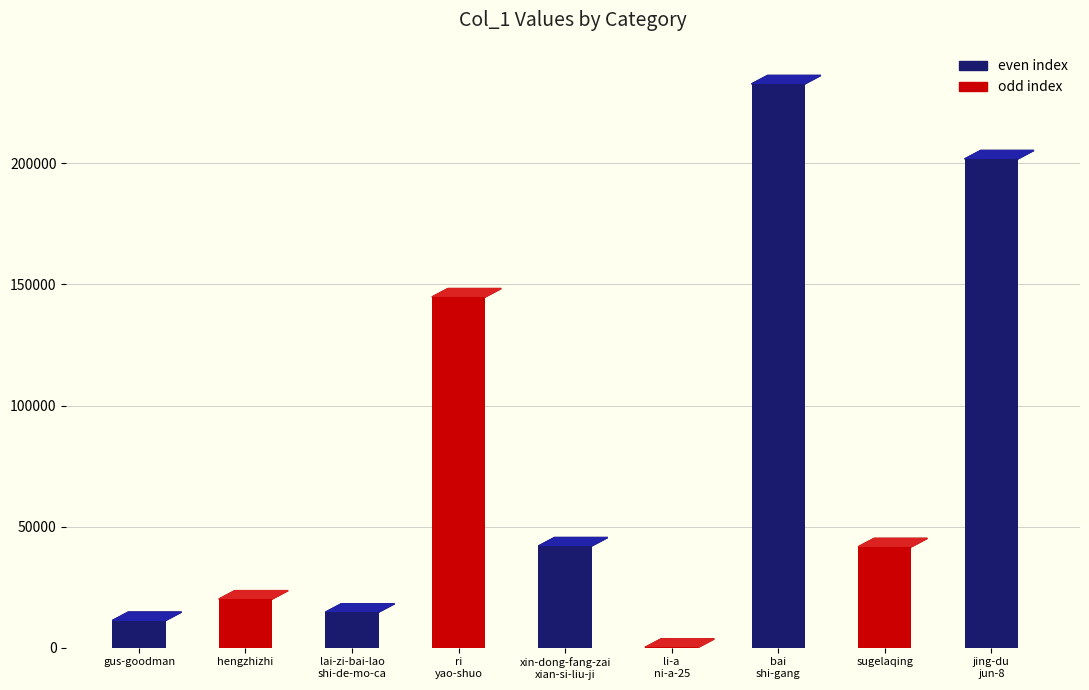

What value does the data have at bai
shi-gang, to the nearest 100?

232700